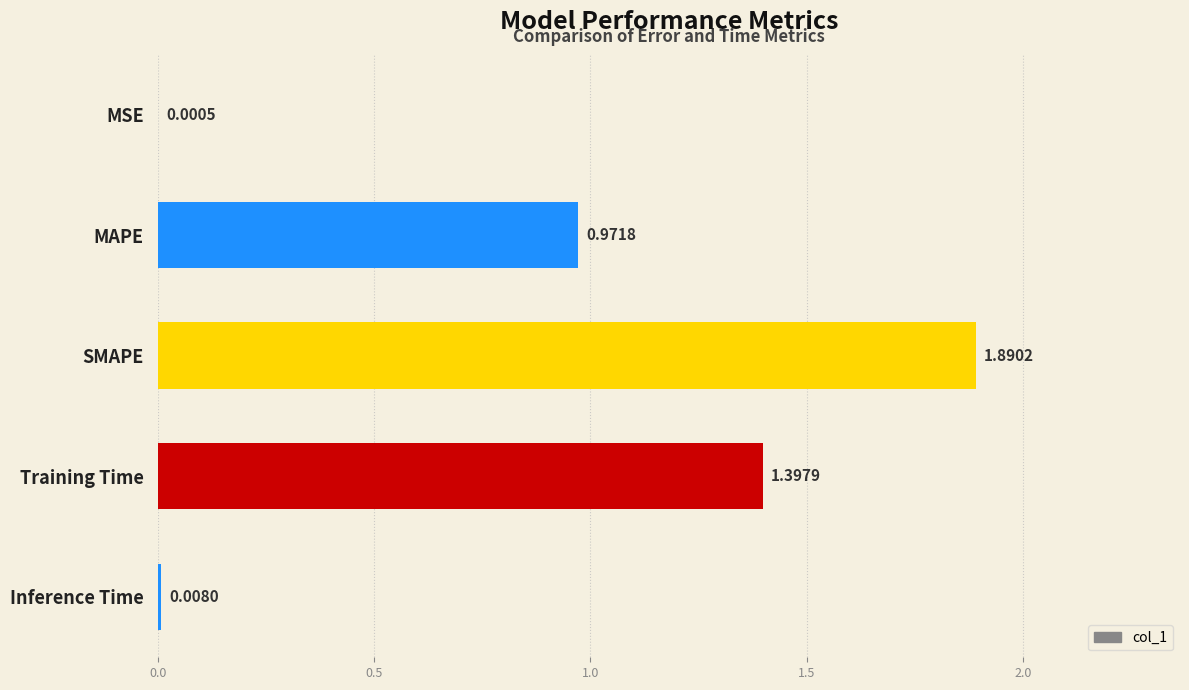

Where is the data nearest to the value 0?

MSE